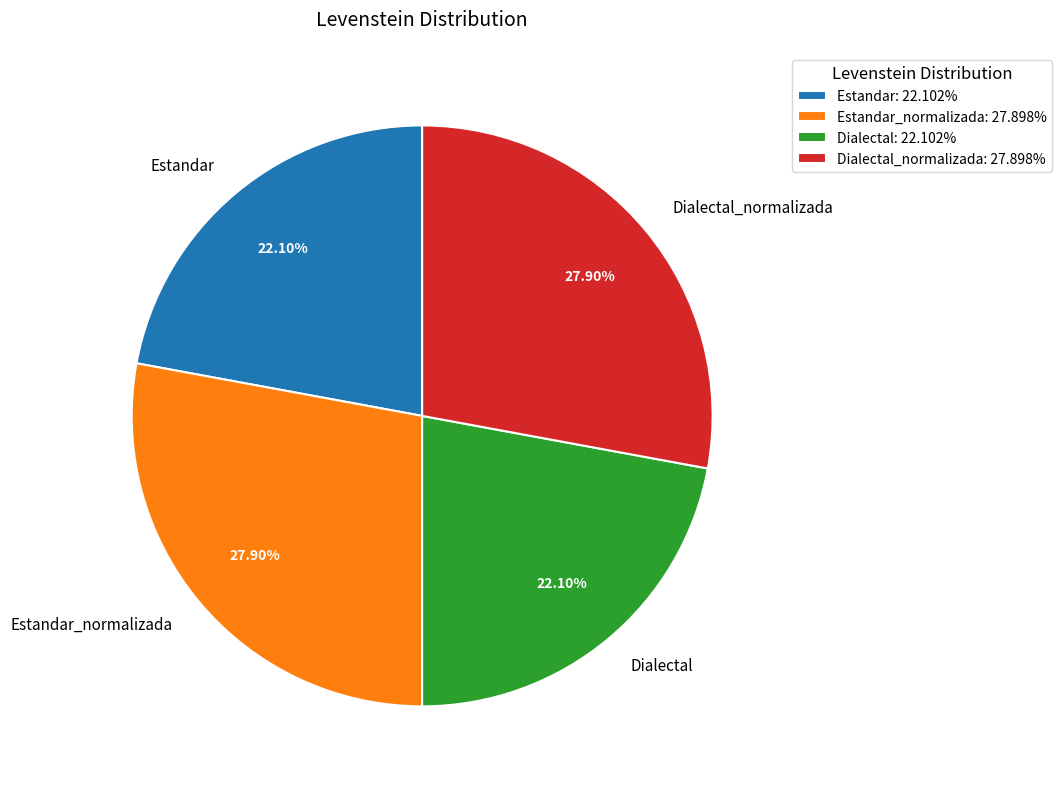

How many slices are in this pie chart?

4